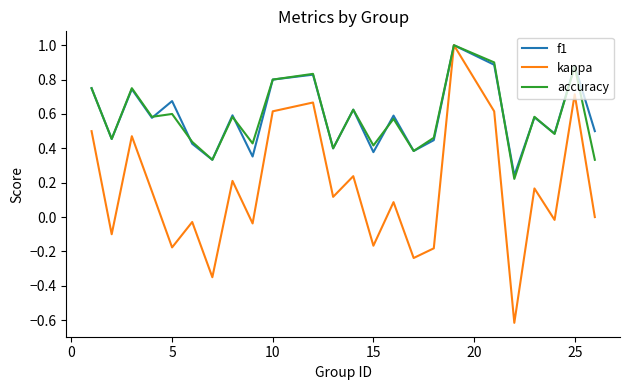

What are all the series names shown in the legend?

f1, kappa, accuracy